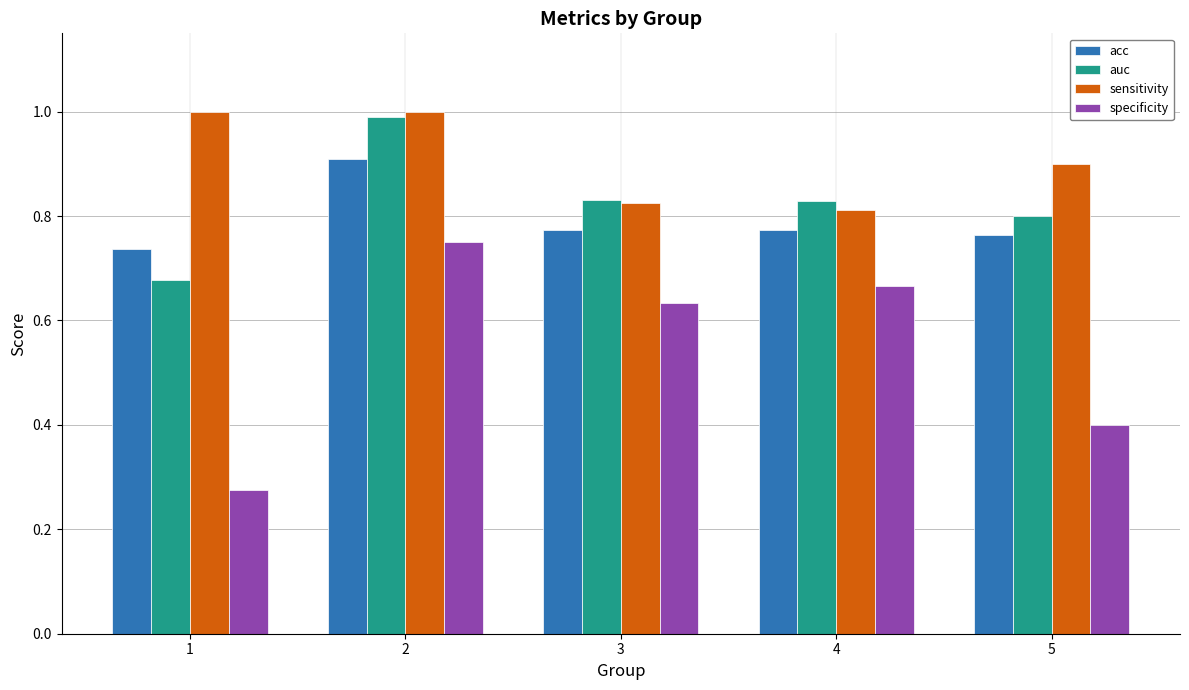

What is the greatest value displayed?

1.0